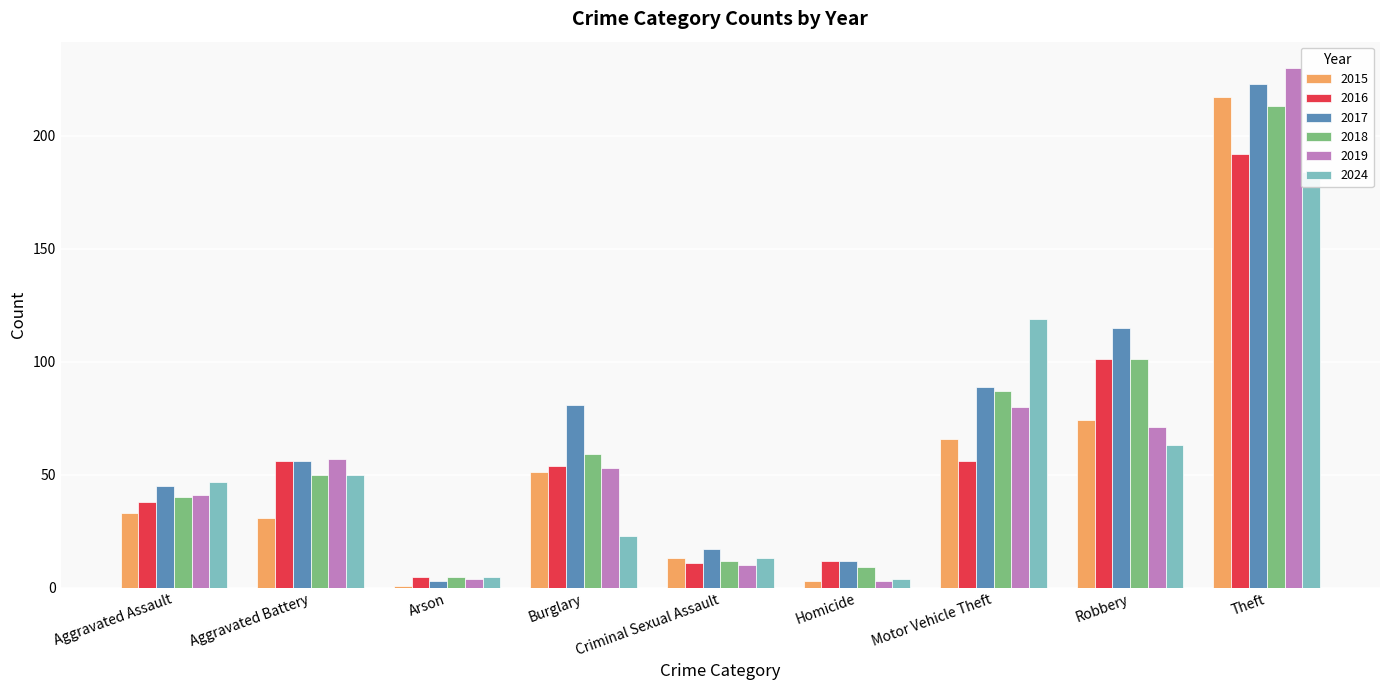

The 2015 series shows 66 at Motor Vehicle Theft. True or false?

True